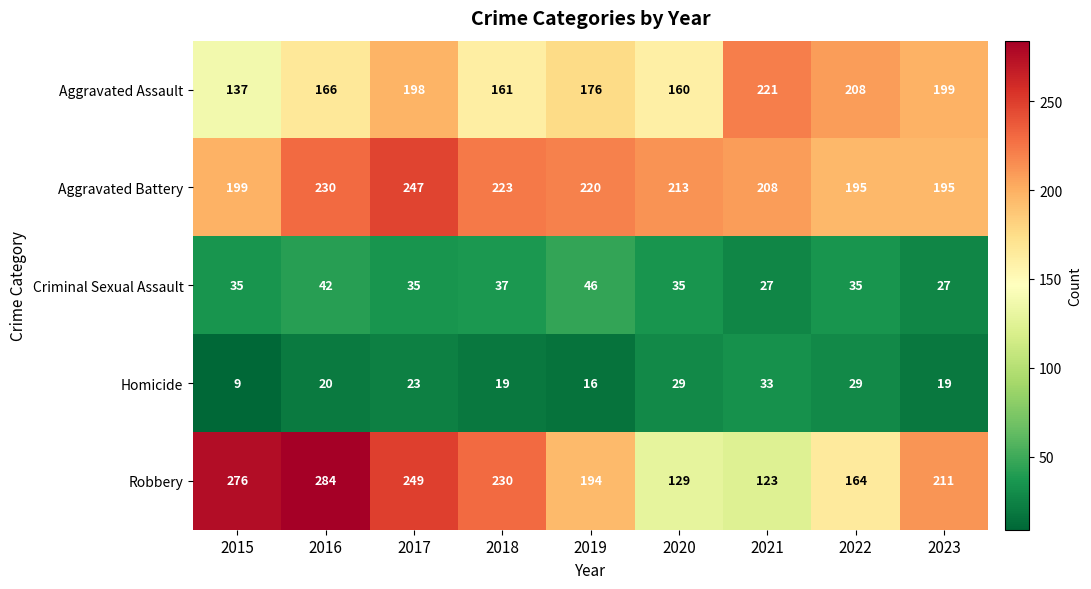

True or false: Aggravated Battery has a value of 363 at 2019.

False